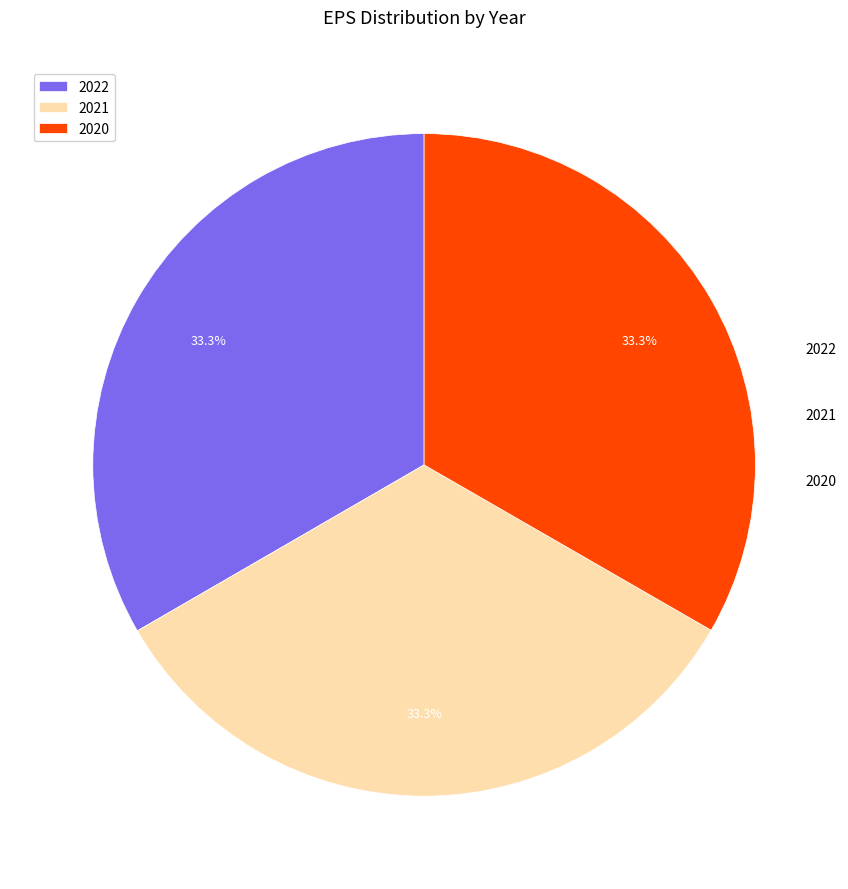

Does 2020 represent more than half of the total?

No